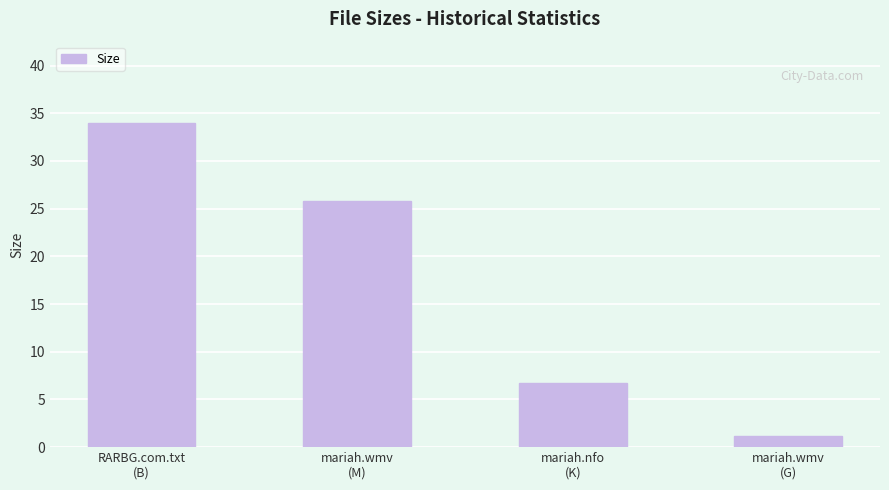

Is it true that the value at RARBG.com.txt
(B) is 51.2?

False